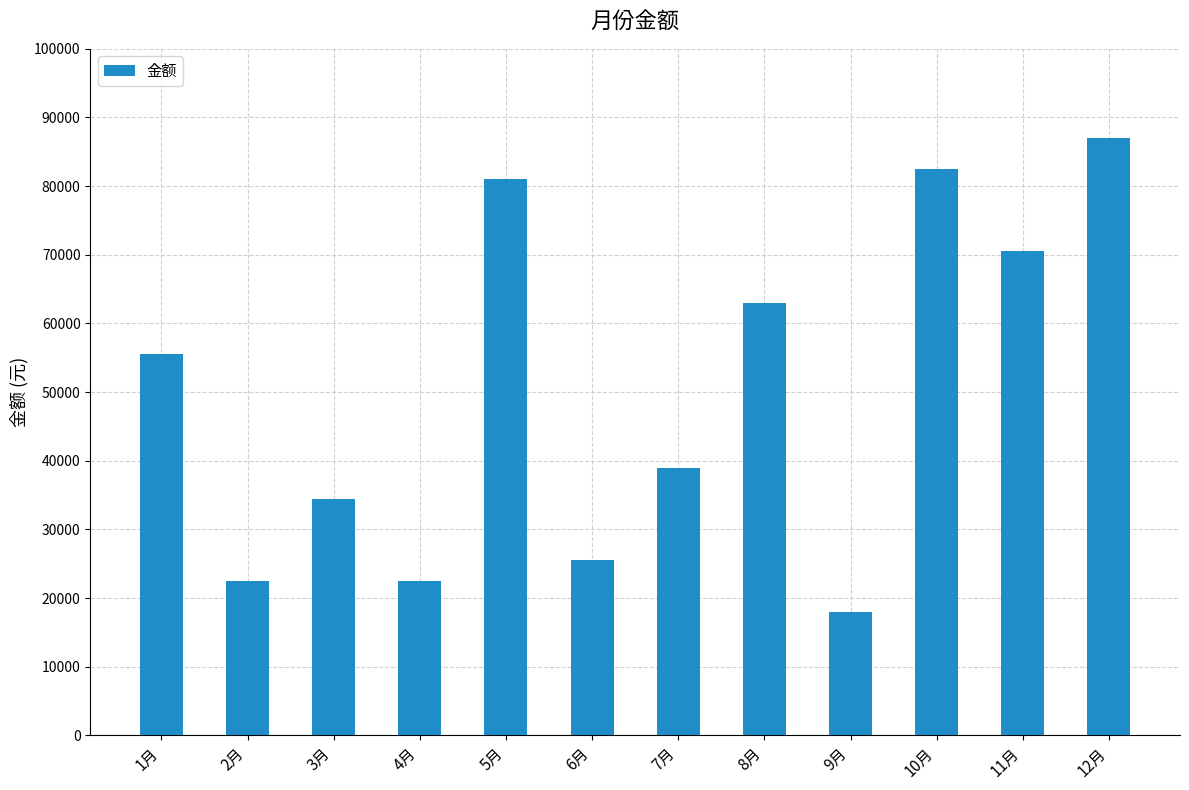

True or false: the data shows 59040 at 7月.

False